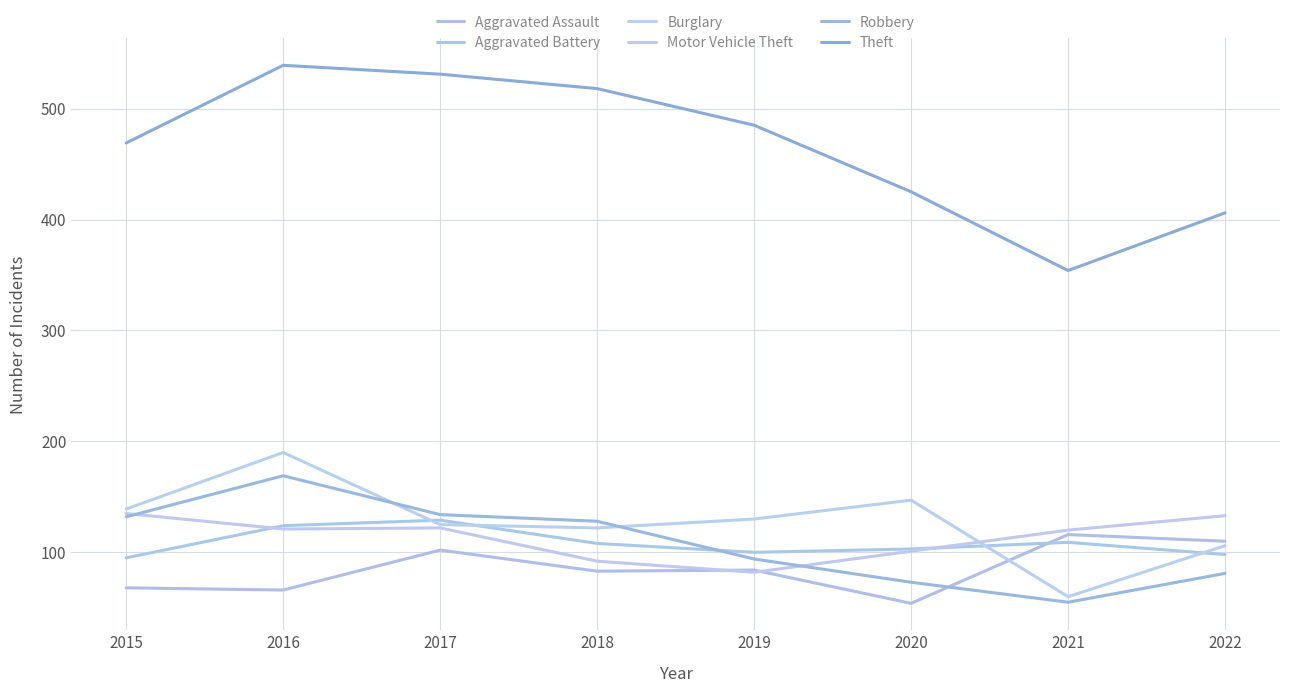

Where is Aggravated Assault nearest to the value 85?

2019